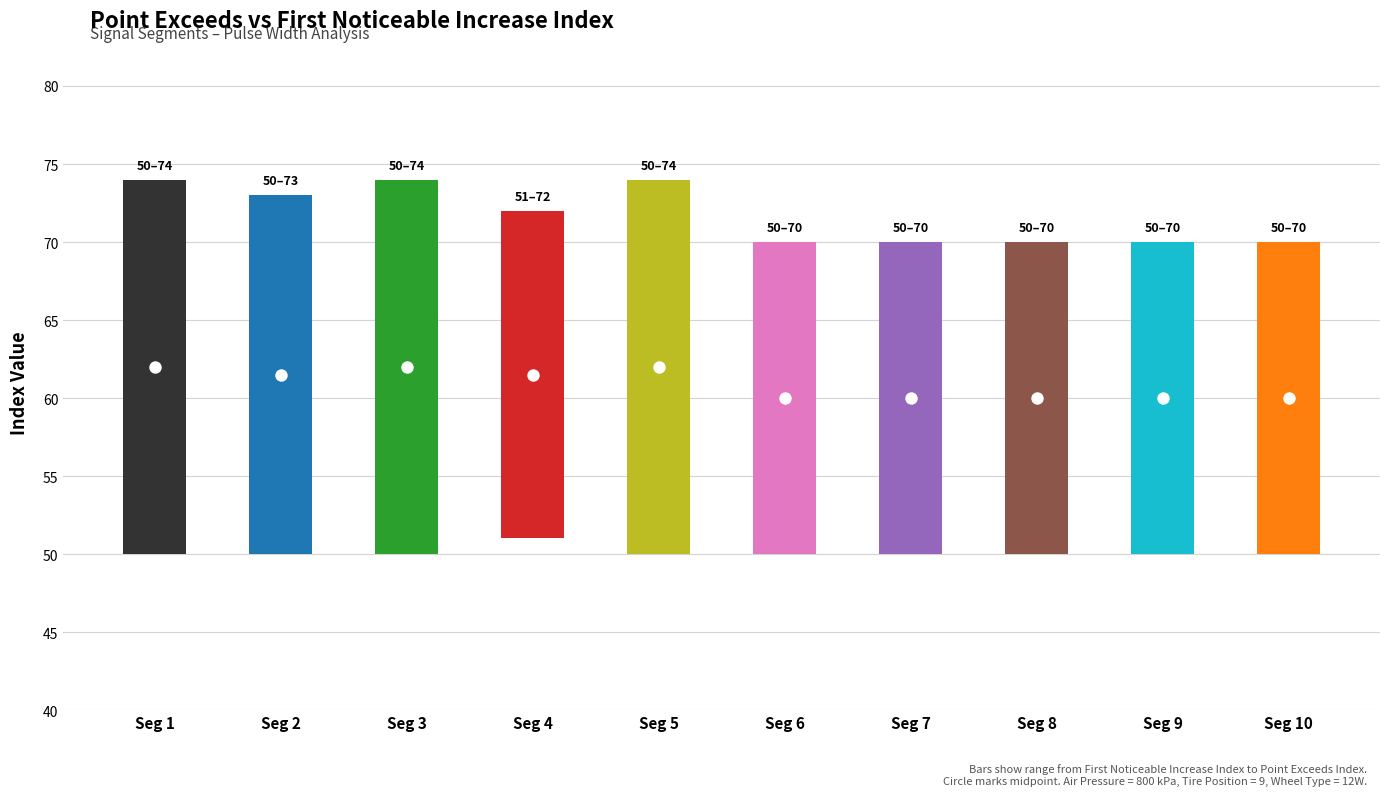

At which category is the sum across all series the highest?

signal segment 1